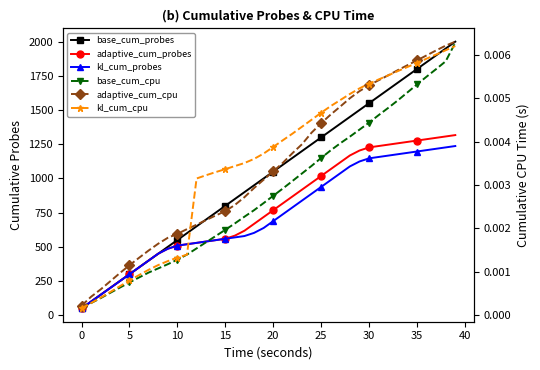

List the series in order of their peak value, lowest first.

kl_cum_cpu, base_cum_cpu, adaptive_cum_cpu, kl_cum_probes, adaptive_cum_probes, base_cum_probes